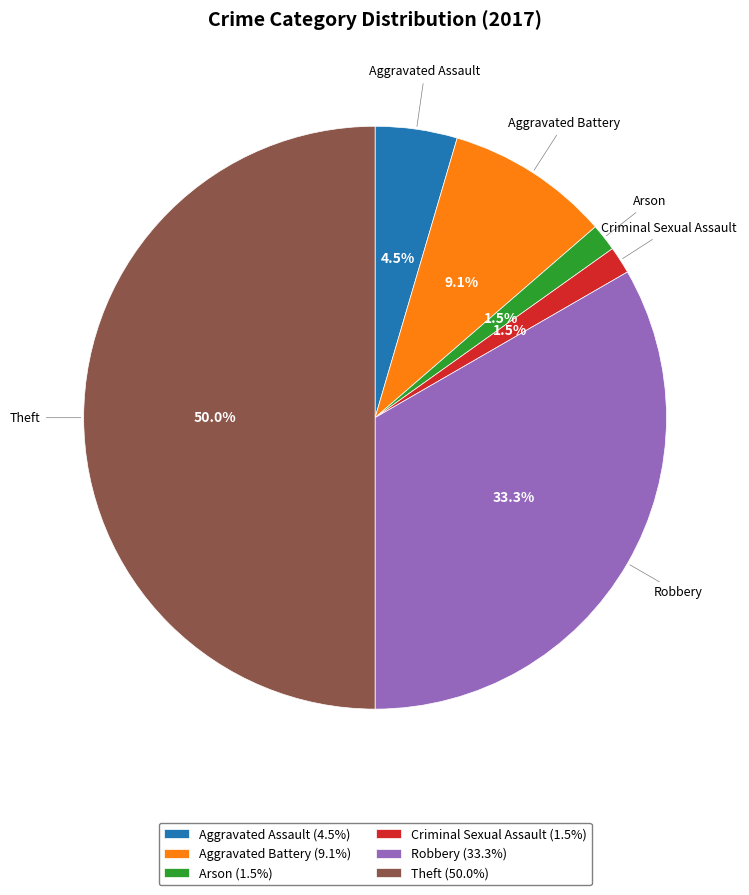

What portion of the pie excludes Arson?

98.5%